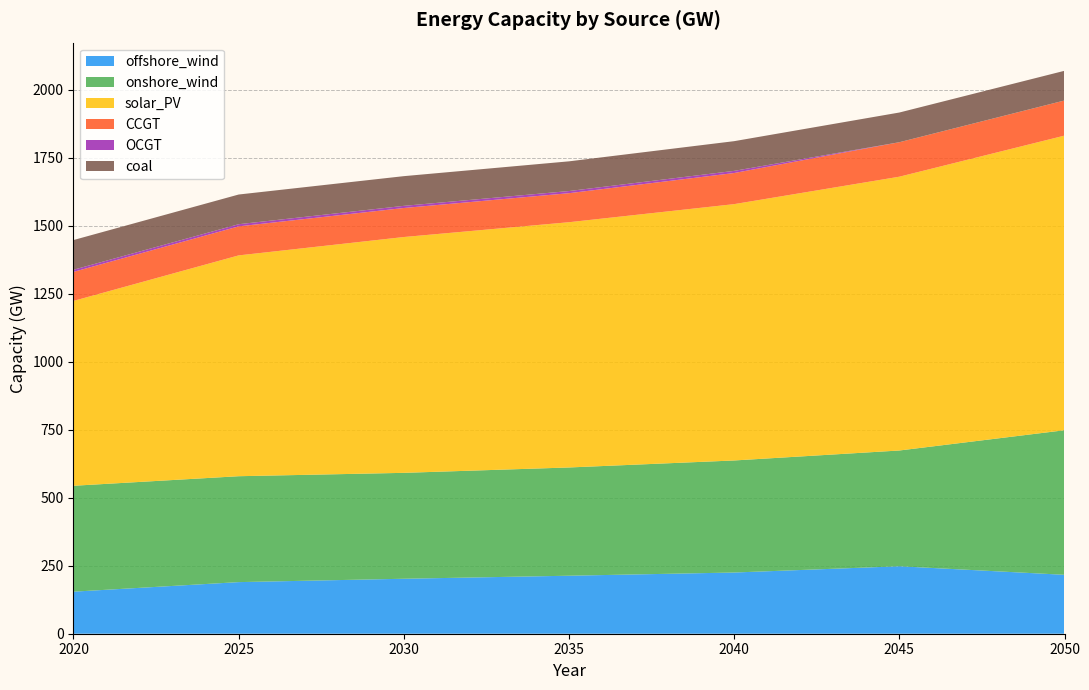

Reading left to right, what are all the values shown in this chart?

offshore_wind: 154.7	189.8	202.2	213.3	225.1	248.1	216.7
onshore_wind: 389.4	389.4	389.4	398.1	412.0	425.7	531.7
solar_PV: 679.8	812.0	867.2	901.9	942.7	1006.8	1083.4
CCGT: 106.7	106.7	106.7	106.7	114.4	126.8	129.2
OCGT: 7.9	7.9	7.9	7.9	7.9	0.0	0.0
coal: 109.2	109.2	109.2	109.2	109.2	109.2	109.2